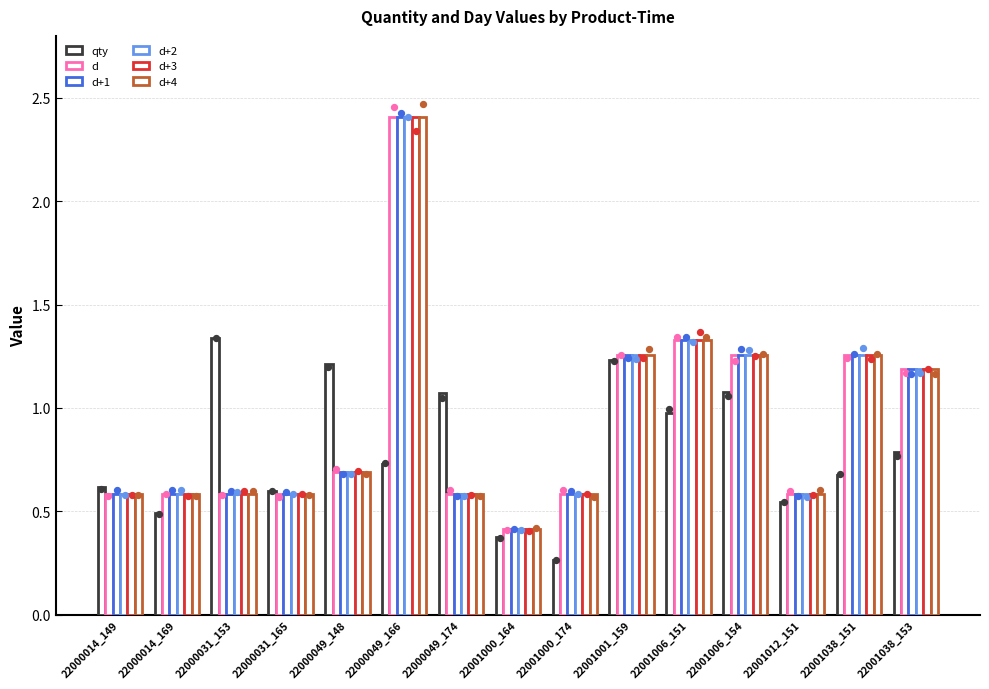

Which series has the largest total across all categories?

d